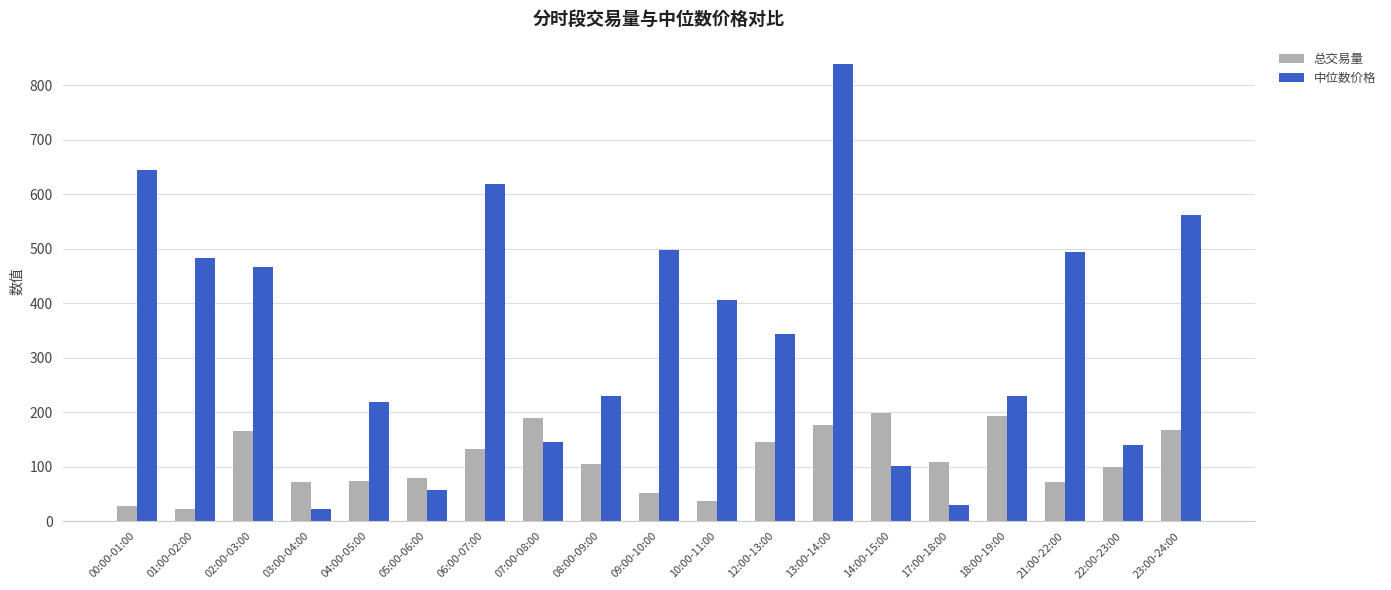

What is the smallest value displayed?

21.4